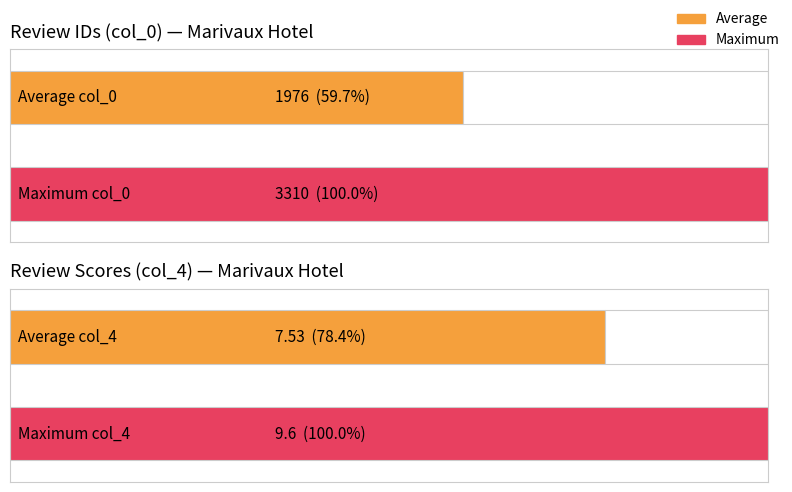

Which series has the widest spread of values?

col_0